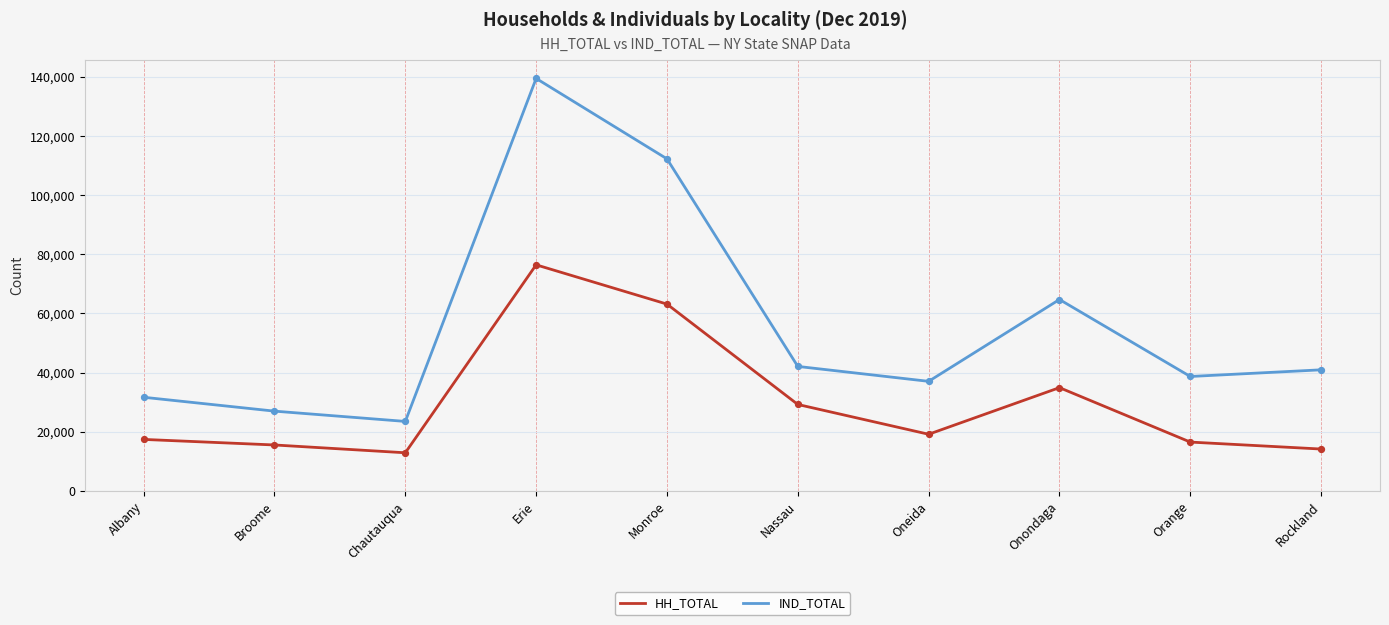

What are all the series names shown in the legend?

HH_TOTAL, IND_TOTAL